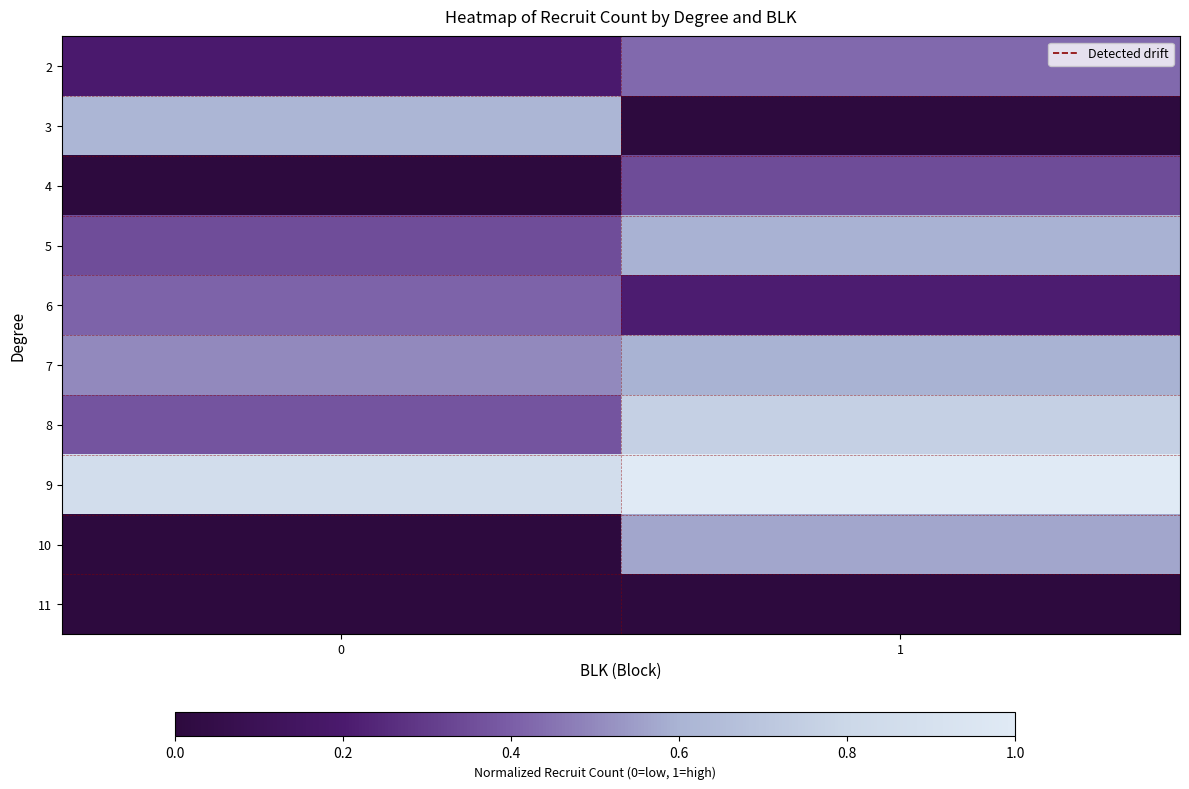

What is the maximum value shown in the chart?

1.0